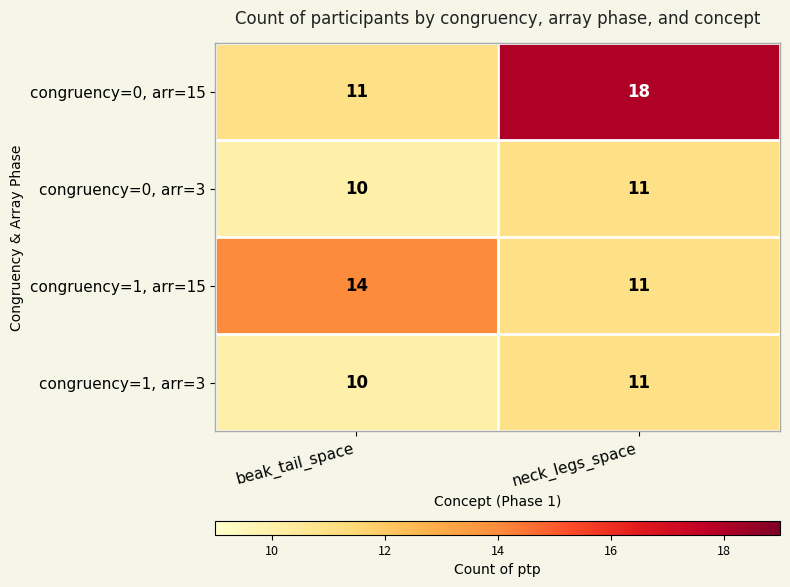

What is the difference between the congruency=1, arr=15 values at neck_legs_space and beak_tail_space?

3